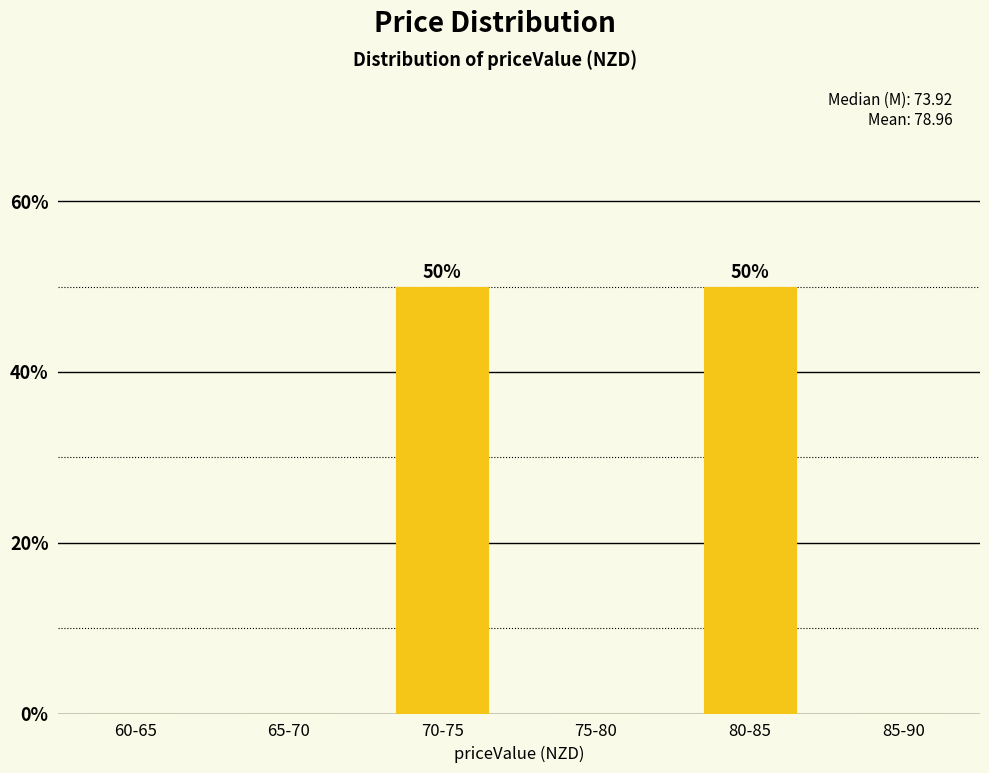

Reading left to right, what are all the values shown in this chart?

60-65=0	65-70=0	70-75=50	75-80=0	80-85=50	85-90=0